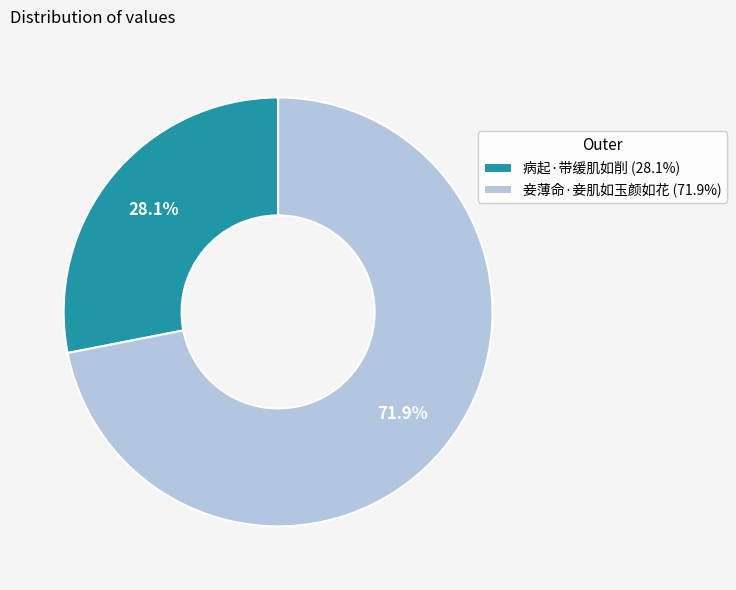

Which slice is the largest?

妾薄命·妾肌如玉颜如花